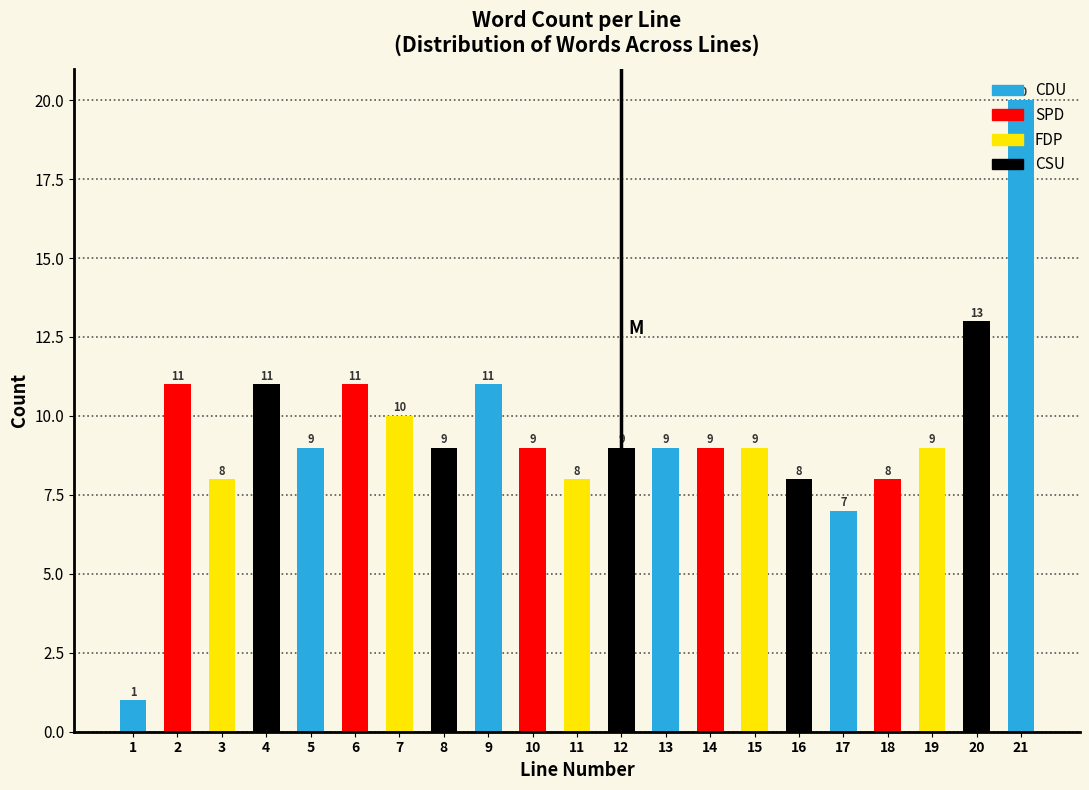

The chart shows a value of 18 at 9. True or false?

False